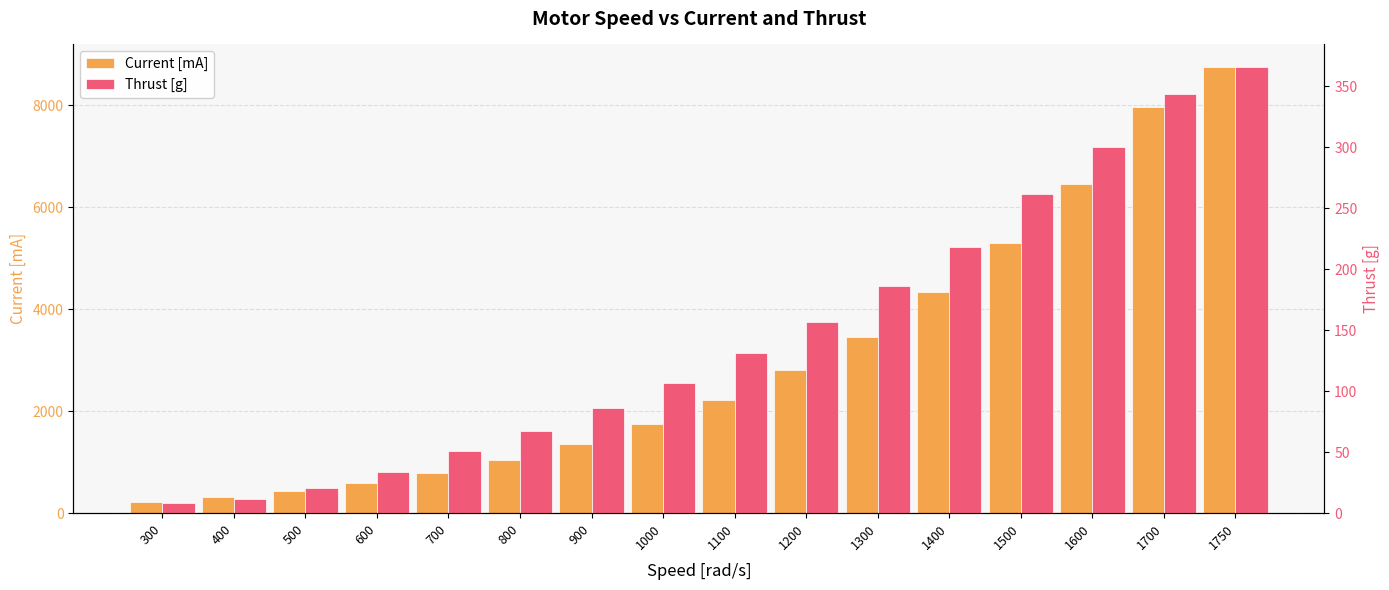

How many bars are there in each group?

2